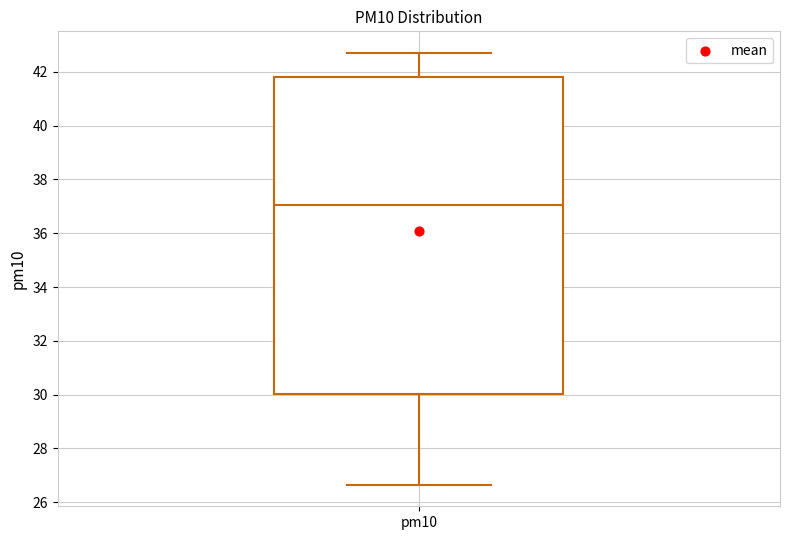

Read this box plot against the y-axis: the position of the median line, the range covered by the box, and the ends of both whiskers. The values are not printed on the chart, so give them approximately, as read against the axis.

median 37.0, box 30.0 to 41.8, whiskers 26.6 to 42.8